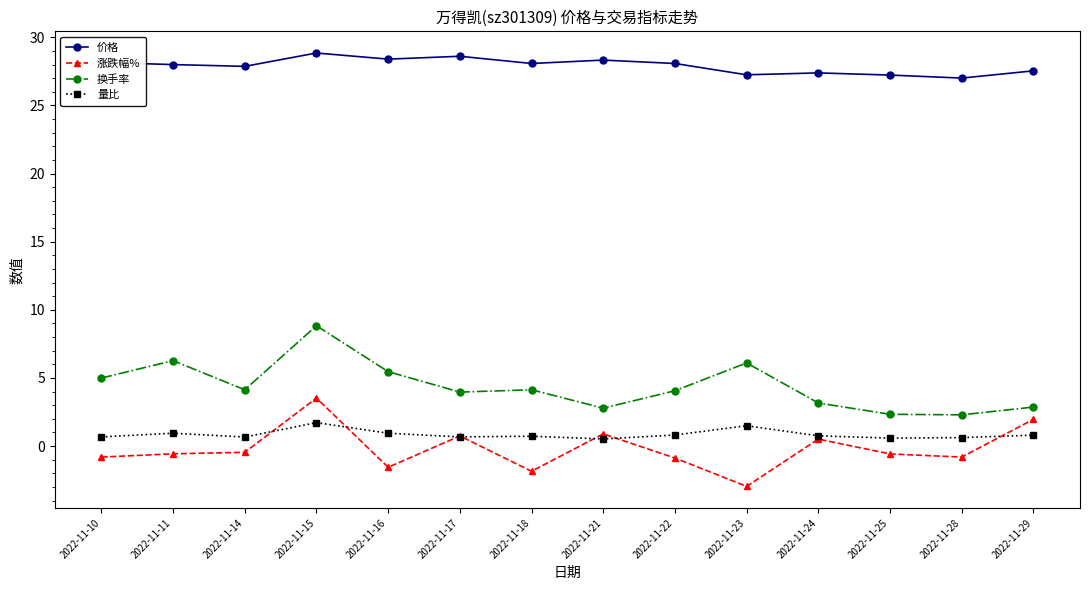

Which category has the lowest value in the 涨跌幅% series?

2022-11-23